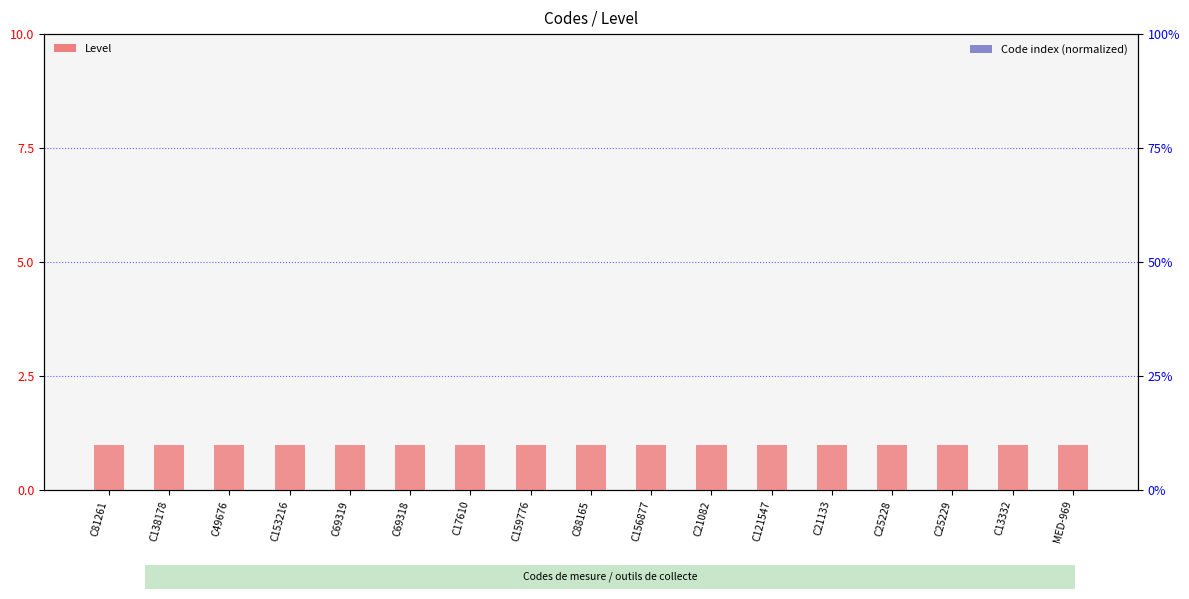

What are all the series names shown in the legend?

Level, Code index (normalized)